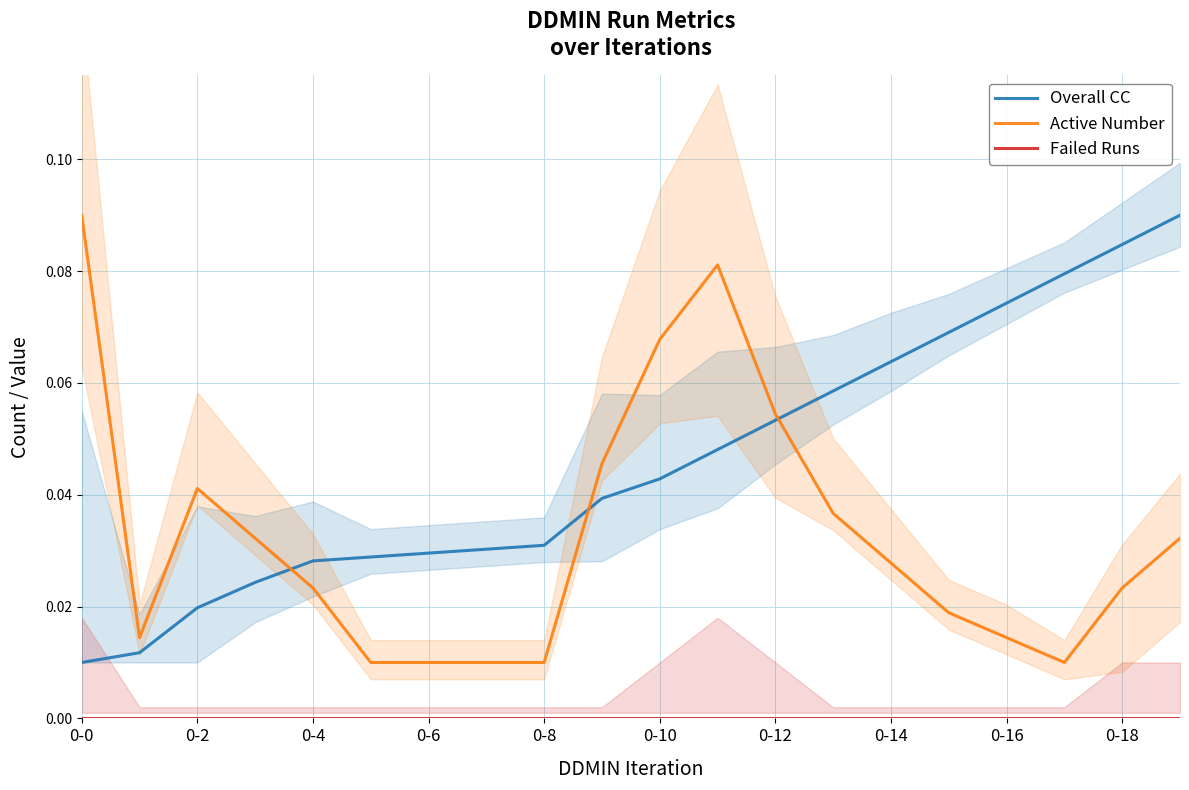

The value of Active Number at 0-14 is 0.0. True or false?

False